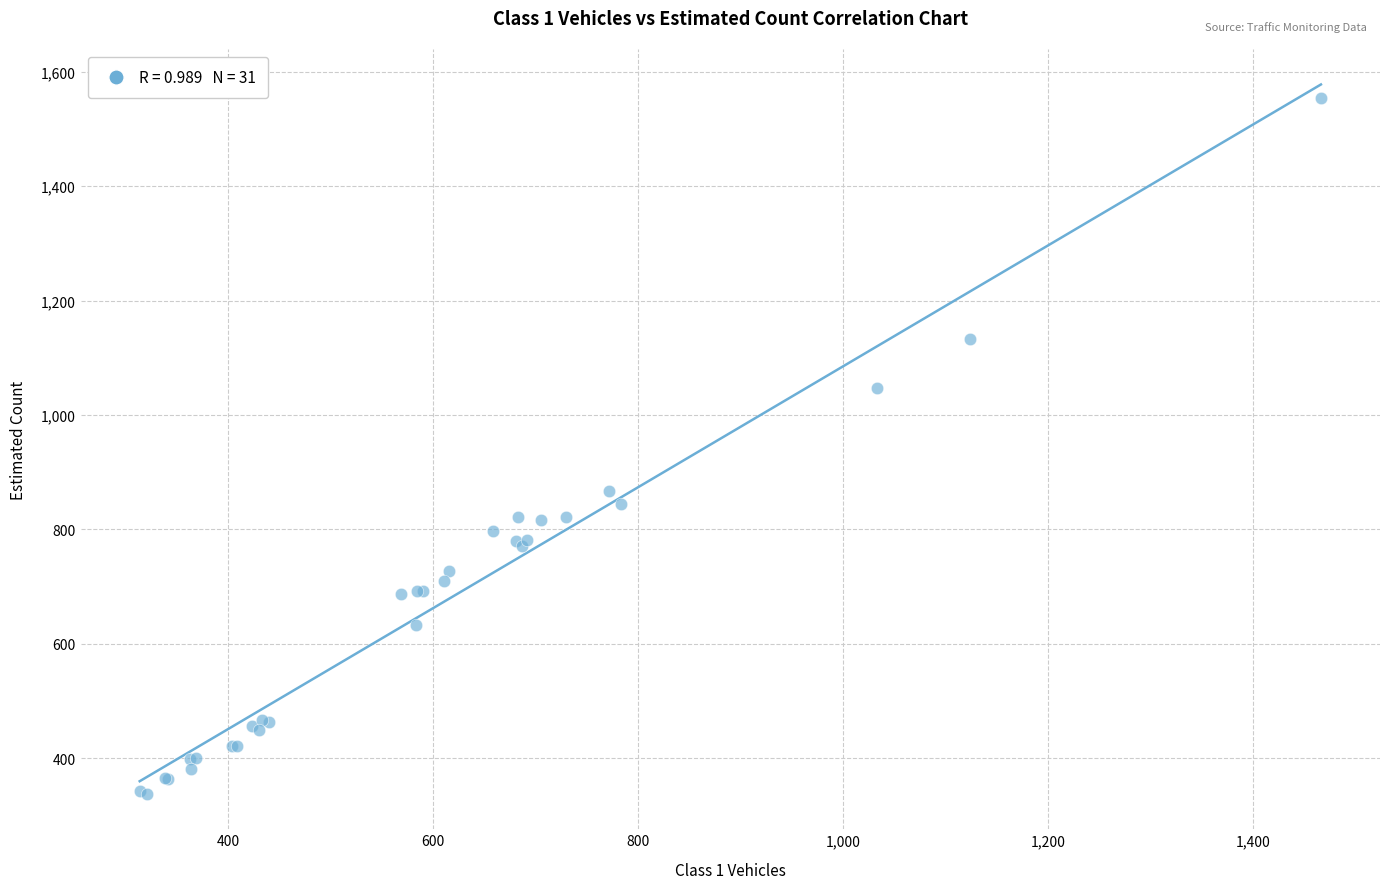

What Y value in the scatter plot is closest to 946?

868